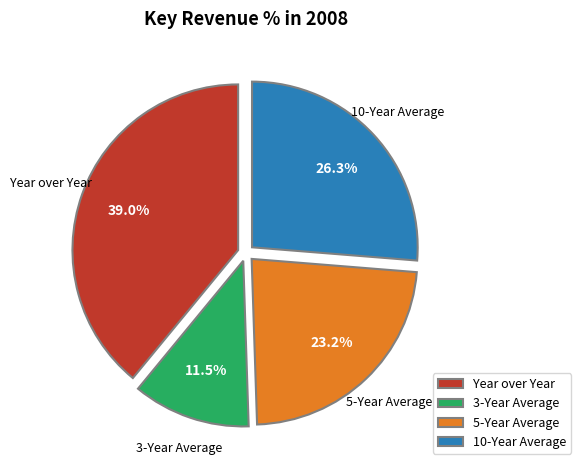

Is 5-Year Average the majority of the pie?

No